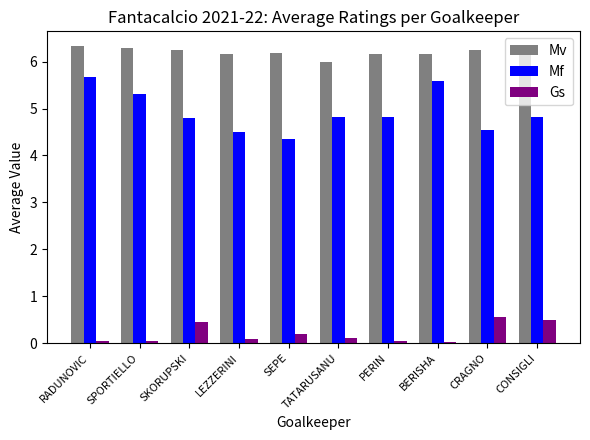

How many bars are there in total?

30